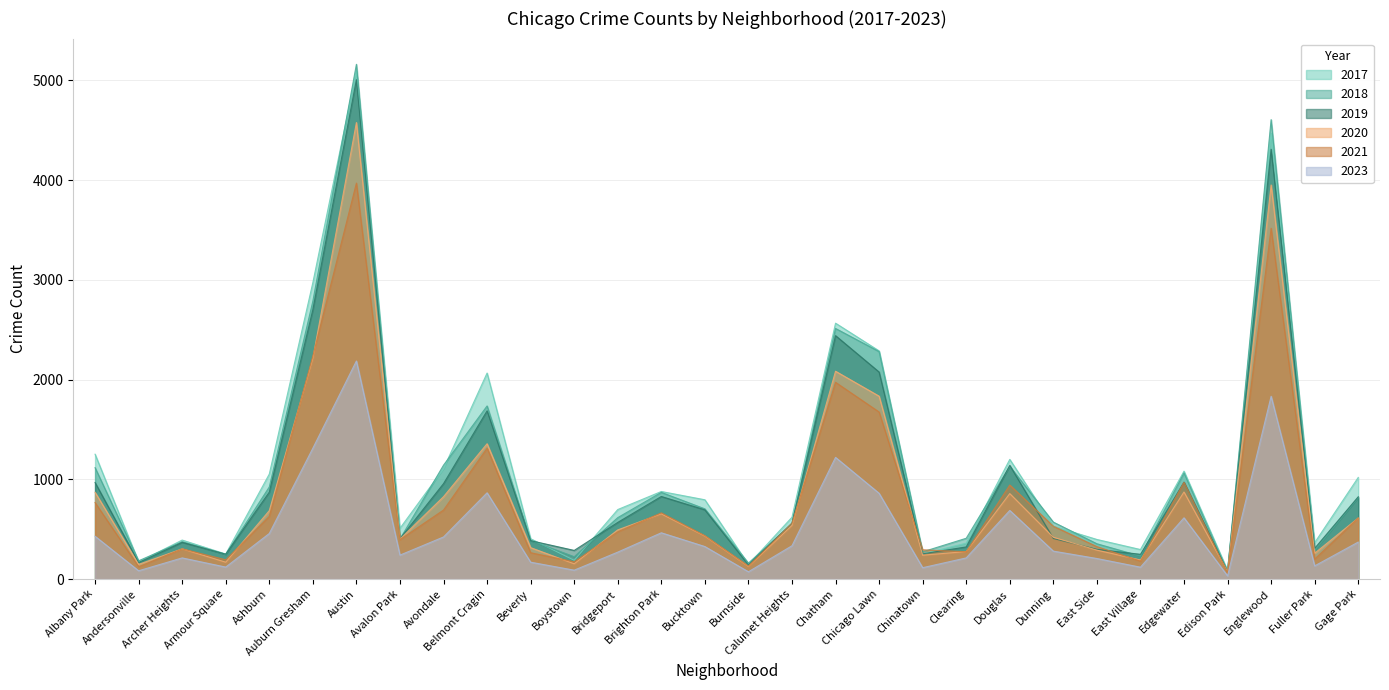

What is the label of the 6th point from the left?

Auburn Gresham